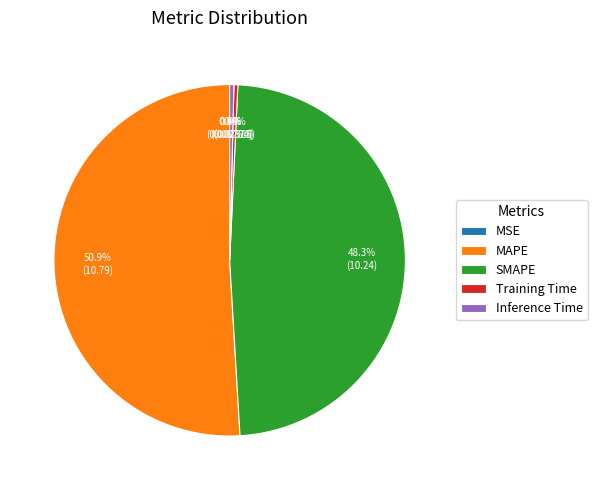

What percentage is NOT represented by Training Time?

99.6%